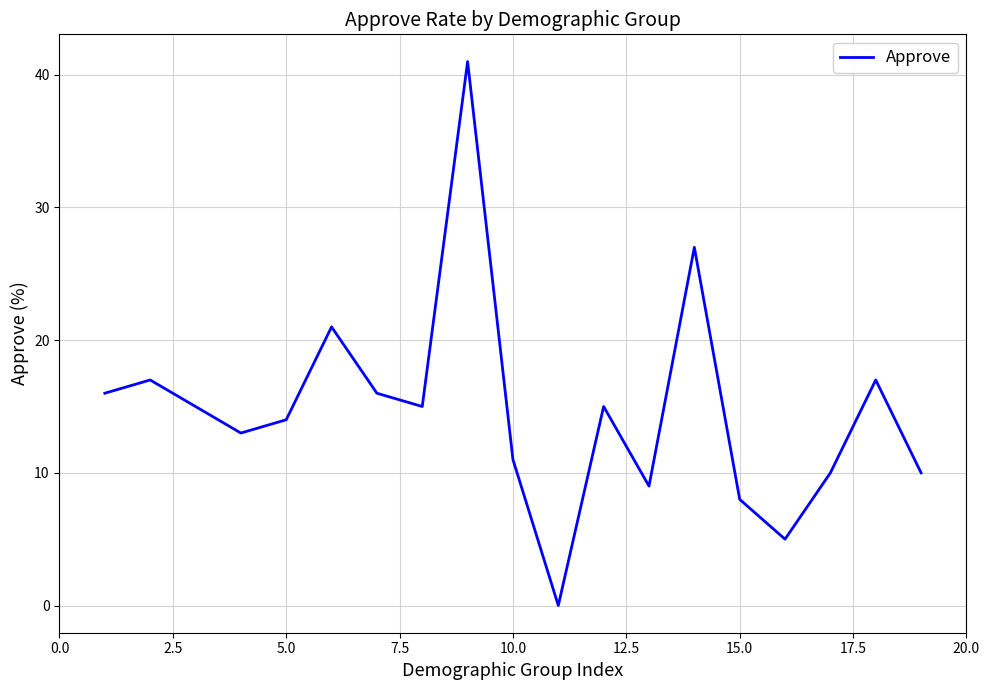

What is the sum of all values?

280